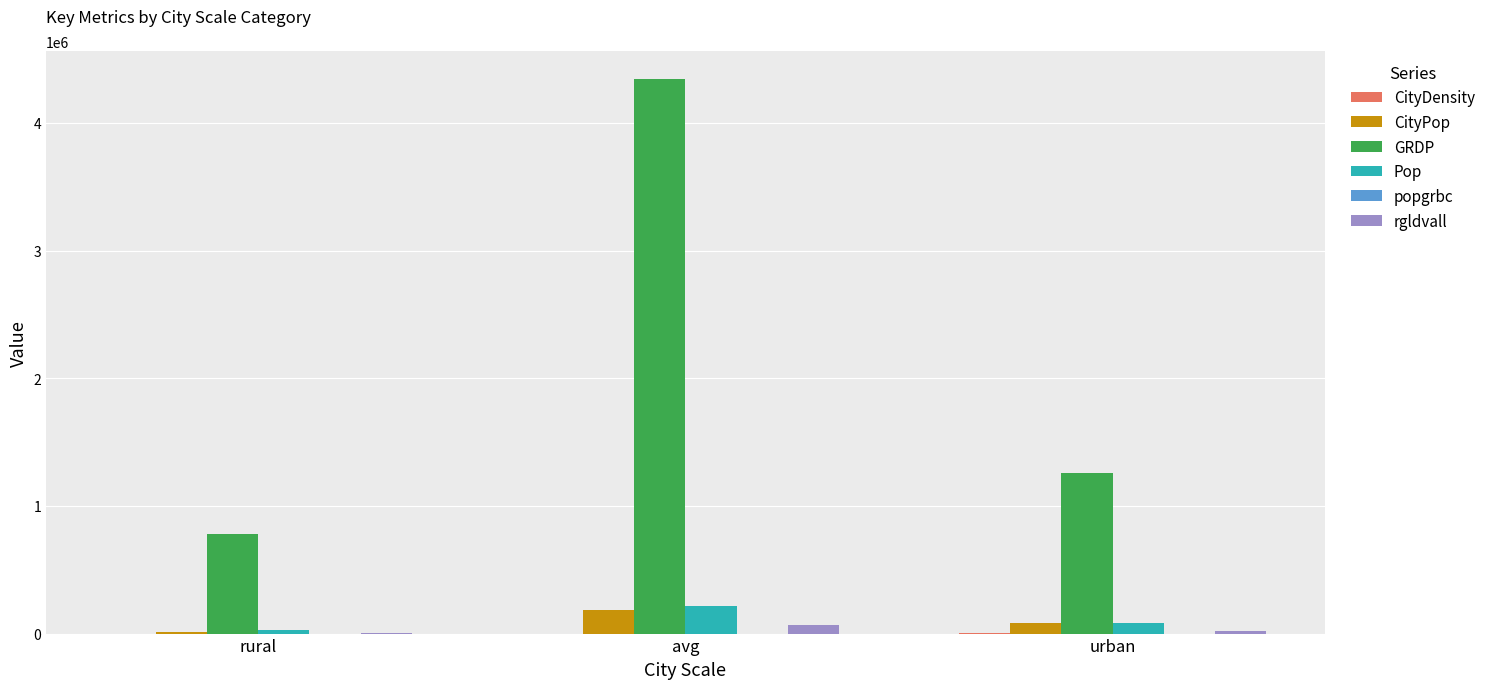

Which series has the largest total across all categories?

GRDP